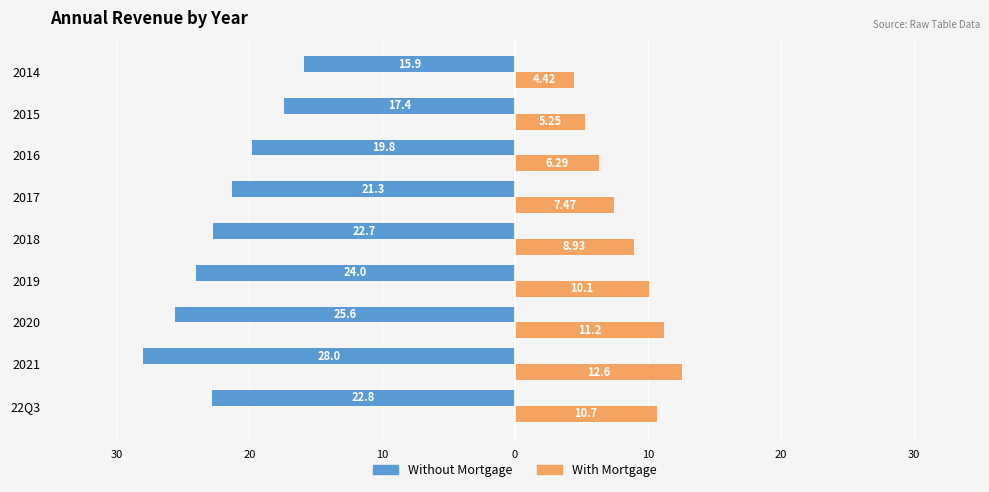

Reading left to right, list all the values displayed in this chart.

Without Mortgage: -22.8	-28.0	-25.6	-24.0	-22.7	-21.3	-19.8	-17.4	-15.9
With Mortgage: 10.7	12.6	11.2	10.1	8.9	7.5	6.3	5.2	4.4